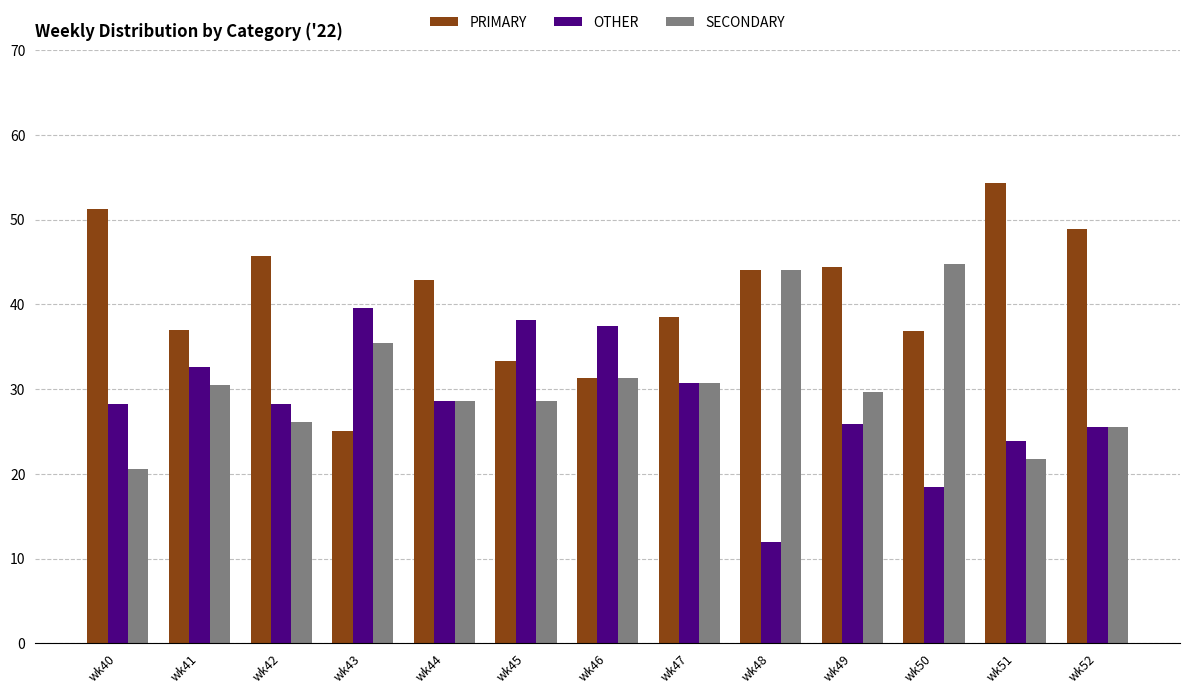

Count the number of data series in this chart.

3